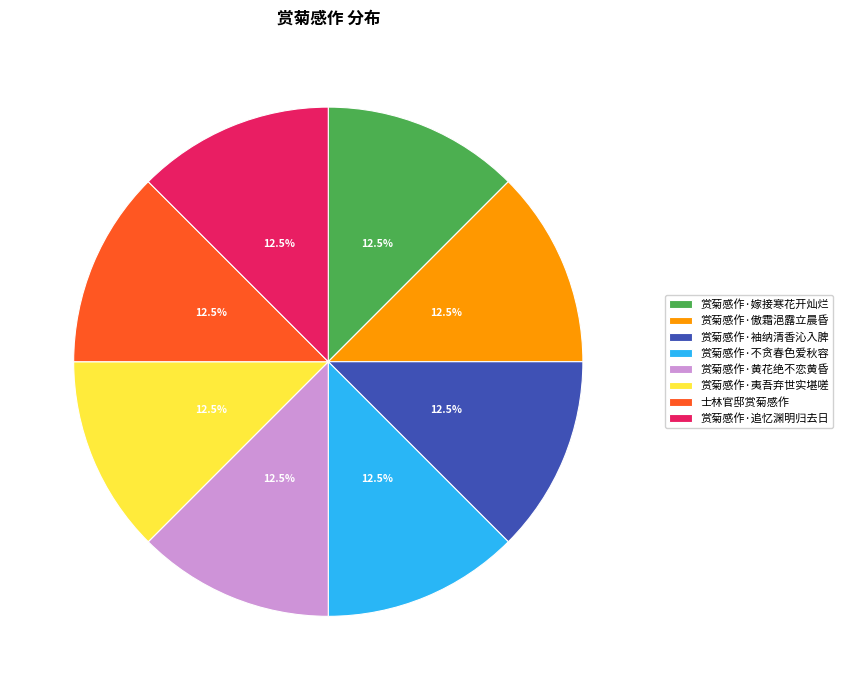

What percentage is NOT represented by 赏菊感作·夷吾弃世实堪嗟?

87.5%